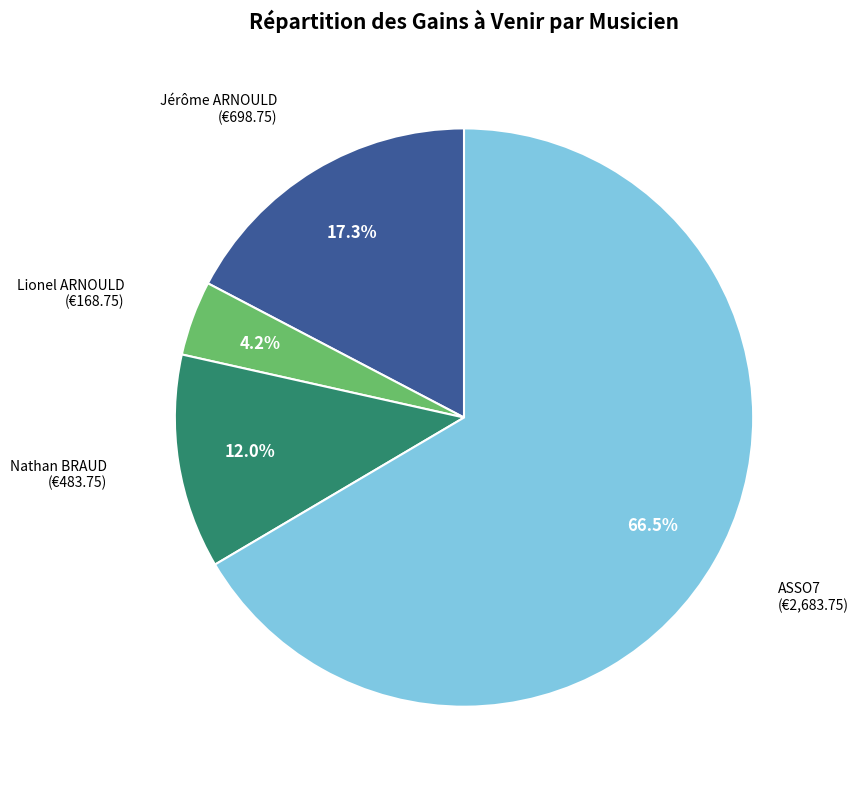

Is there any slice that represents more than half of the pie?

Yes